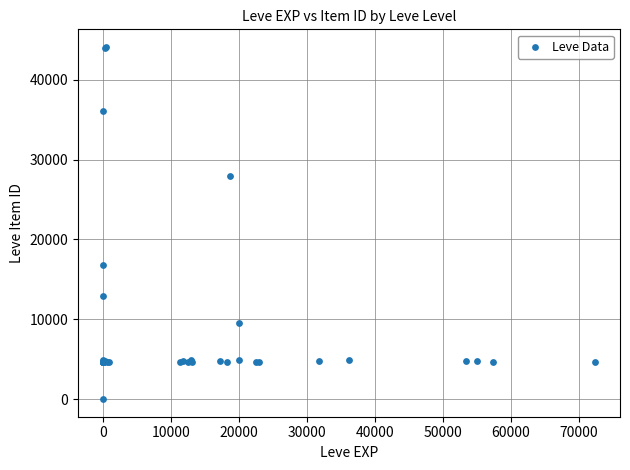

What Y value in the scatter plot is closest to 22050?

16734